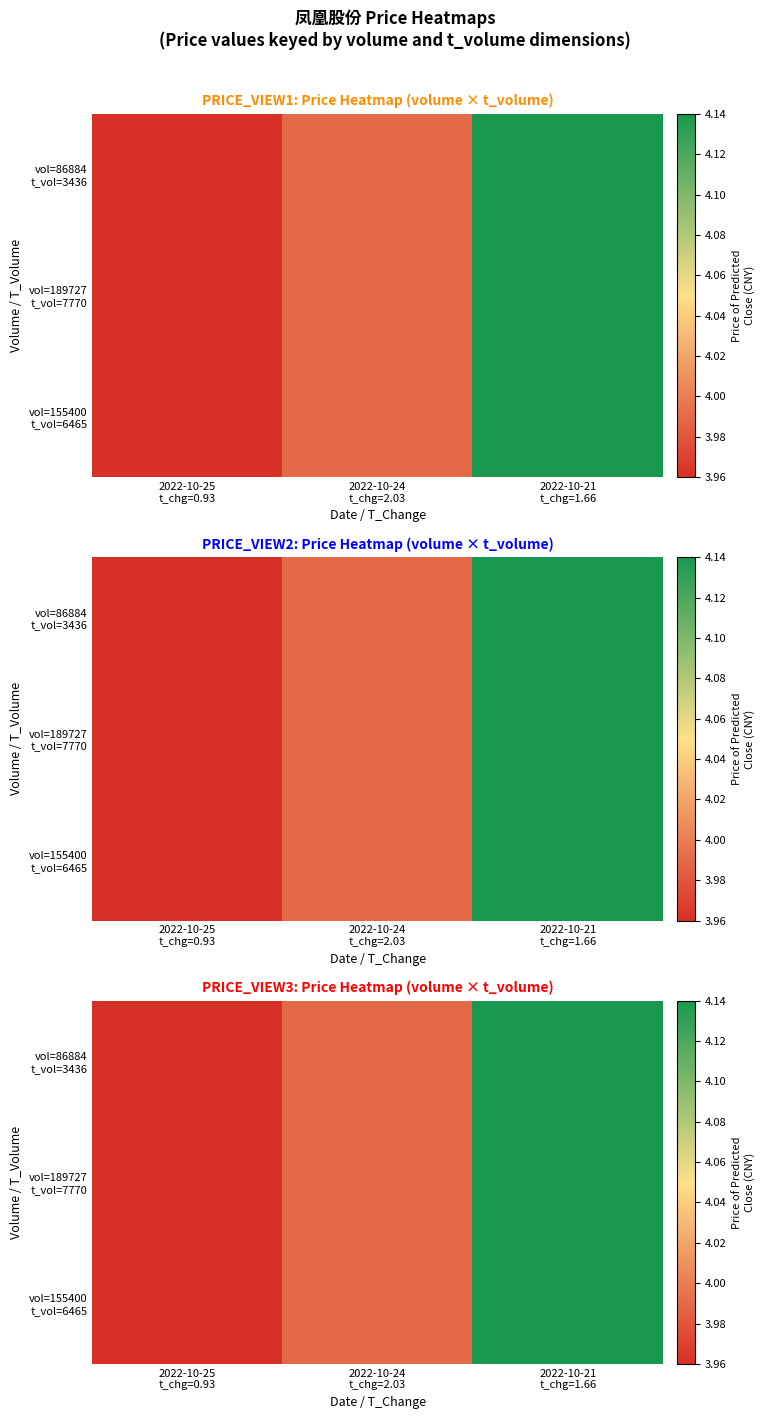

The vol=86884 t_vol=3436 series shows 4.1 at 2022-10-21 t_chg=1.66. True or false?

True